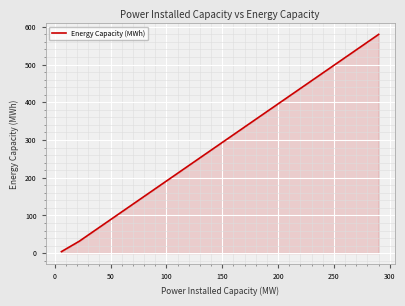

What is the average value?

205.2